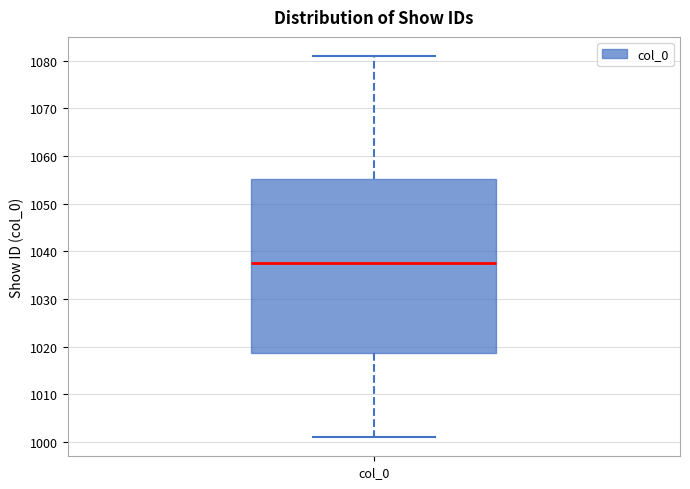

Read this box plot against the y-axis: the position of the median line, the range covered by the box, and the ends of both whiskers. The values are not printed on the chart, so give them approximately, as read against the axis.

median 1038, box 1019 to 1055, whiskers 1001 to 1081